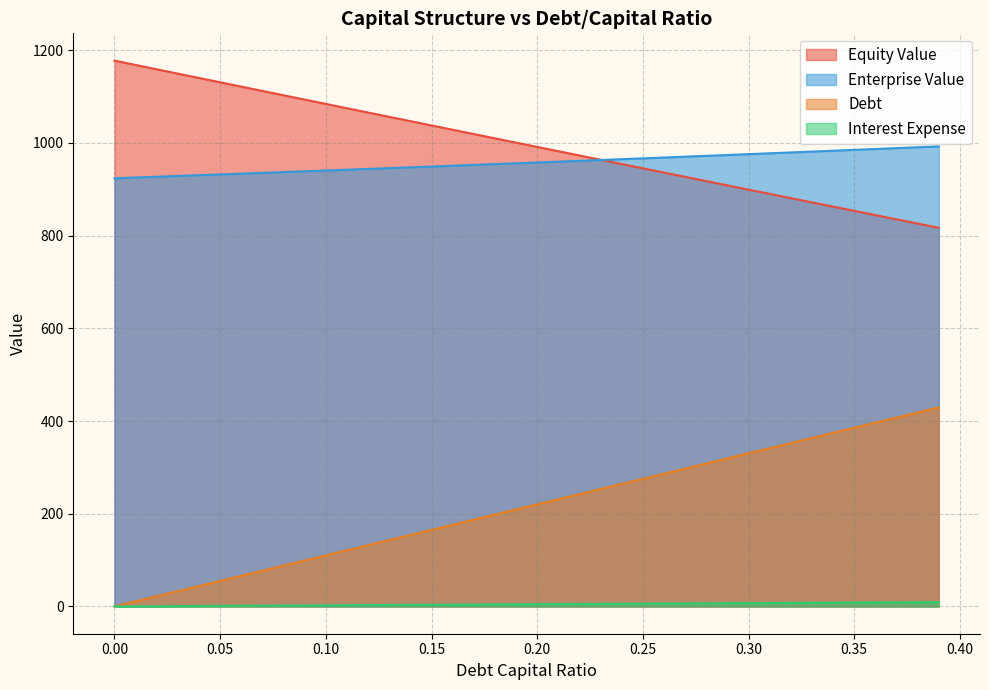

How many lines are shown in the chart?

4